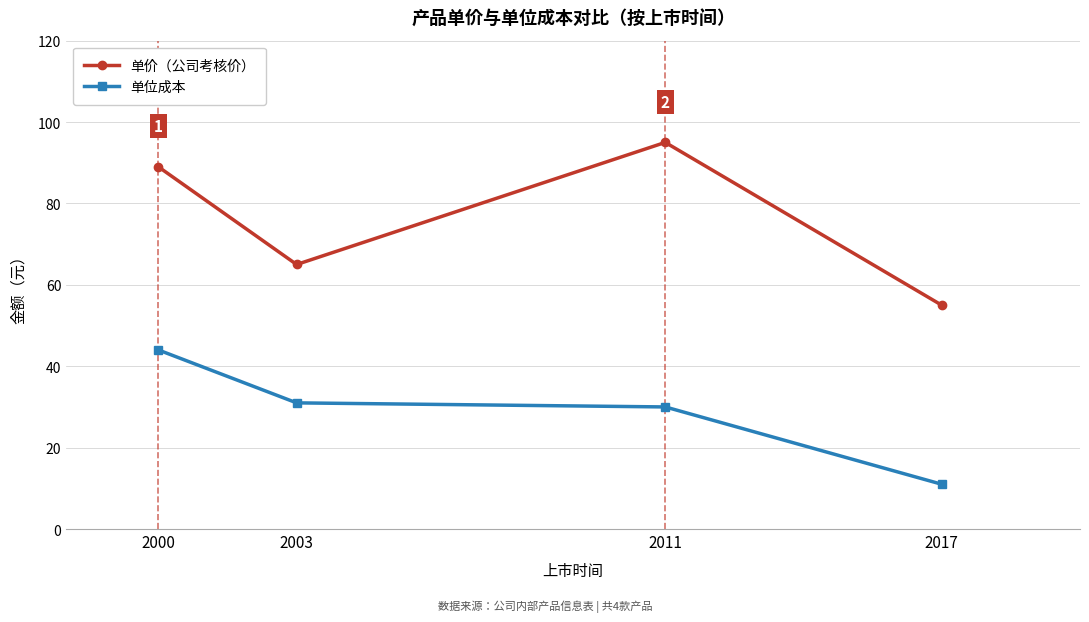

Reading left to right, extract all data points from this chart.

单价（公司考核价）: 89	65	95	55
单位成本: 44	31	30	11